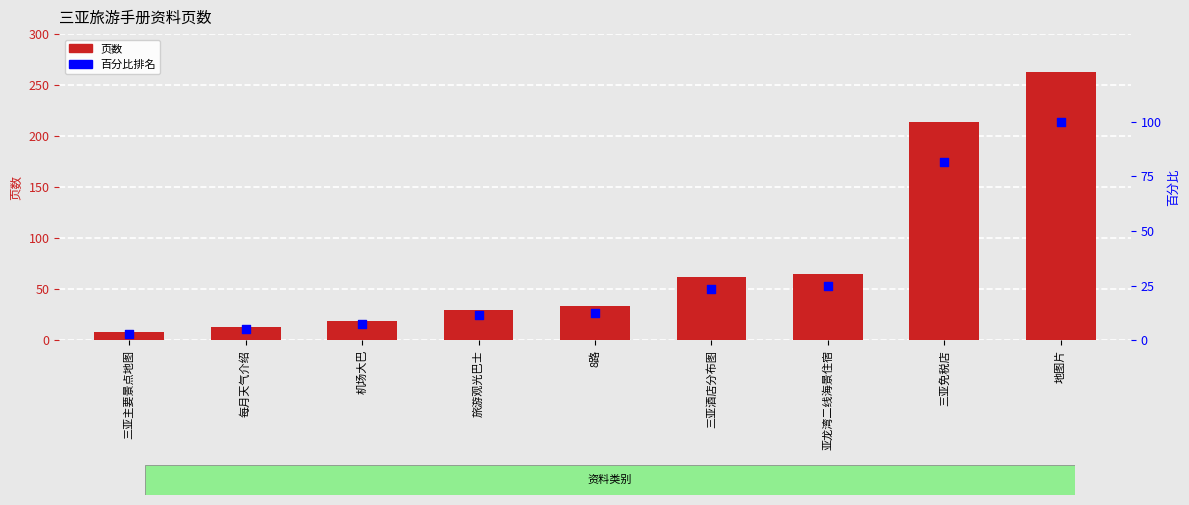

What is the total value across all series at 亚龙湾二线海景住宿?

89.7